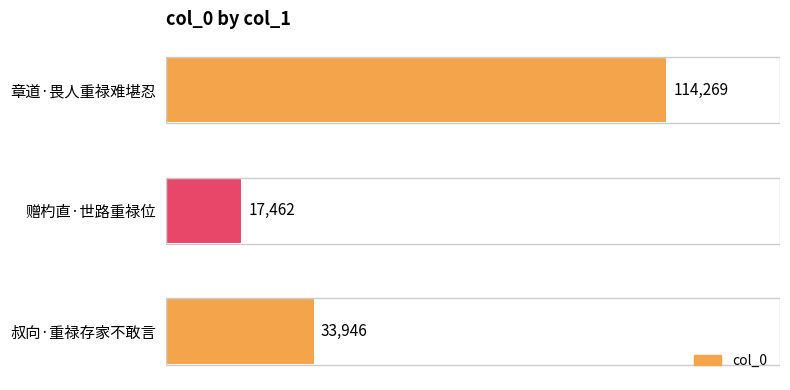

Reading top to bottom, transcribe all the data shown in this chart.

114269	17462	33946